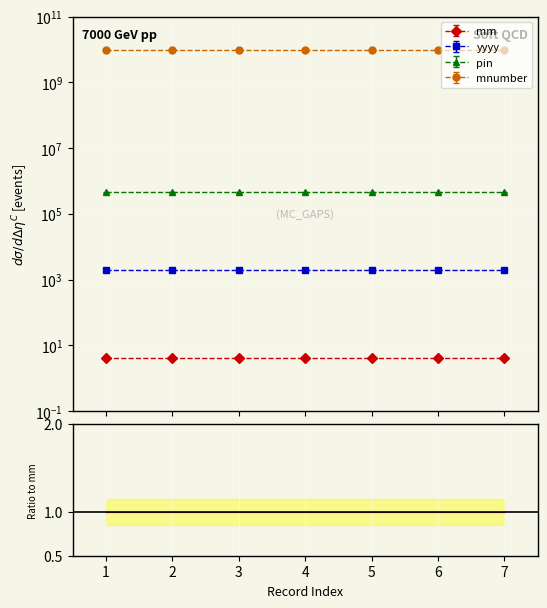

How many categories are shown in the chart?

7